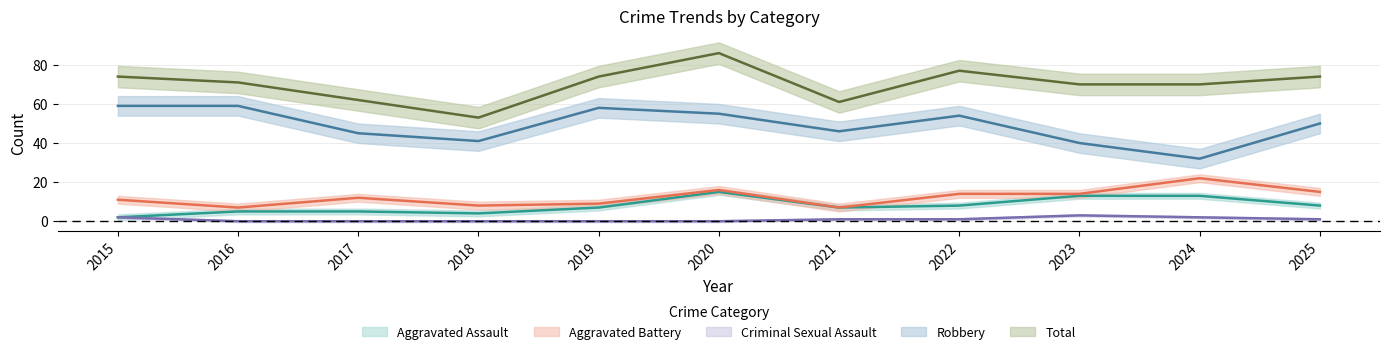

Which series has the largest total across all categories?

Total